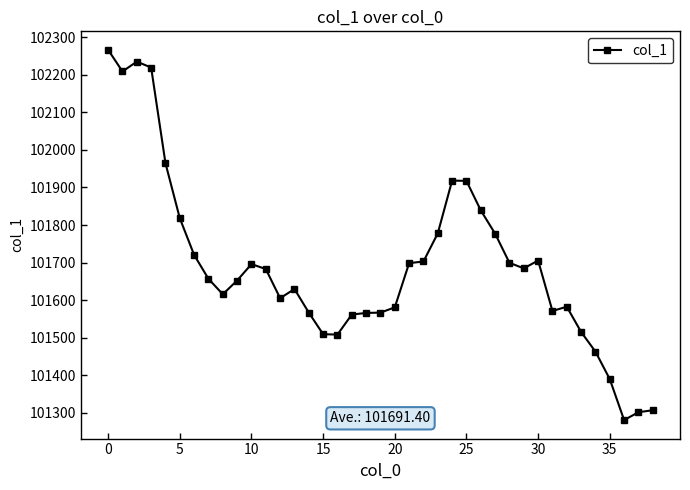

True or false: the data has more than 0 interior local peaks.

True